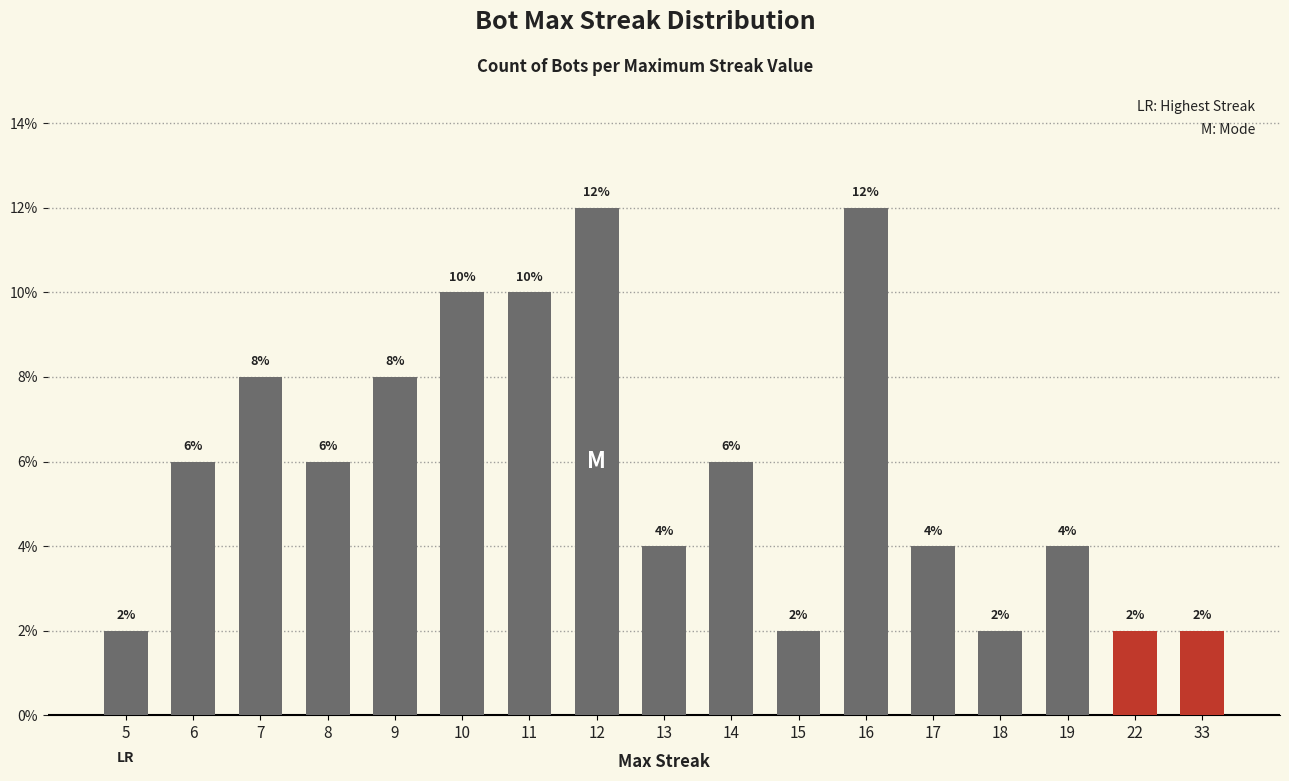

What is the value of the 7th bar from the left?

10